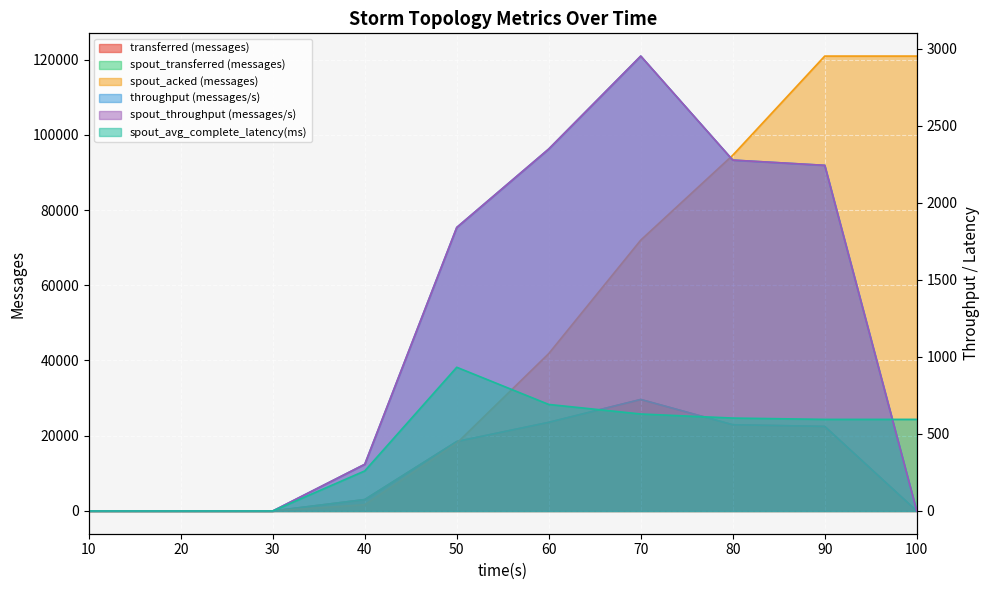

What value does the spout_acked (messages) series have at 70?

72000.0